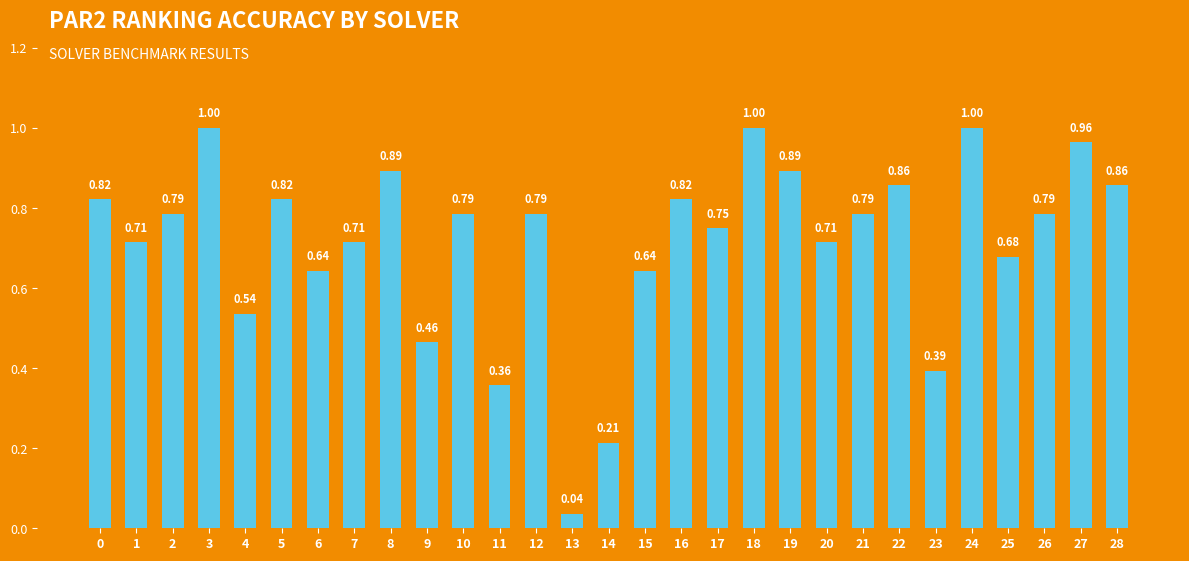

Which has a higher value, 14 or 3?

3